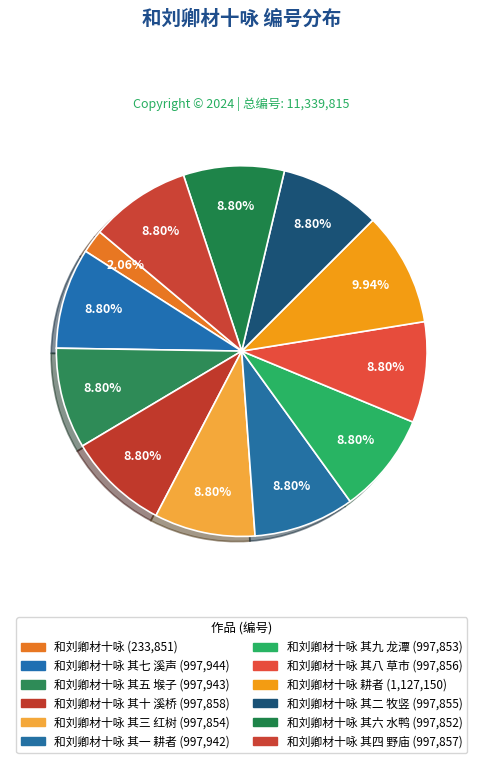

How many slices are in this pie chart?

12